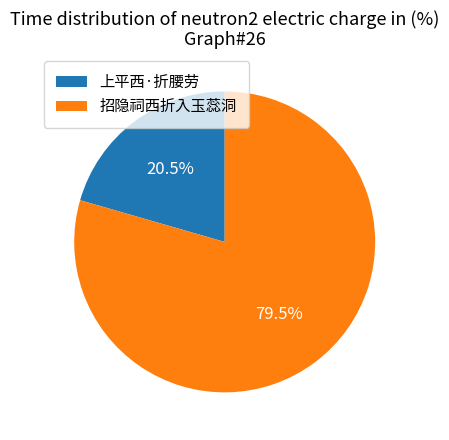

How many slices are in this pie chart?

2